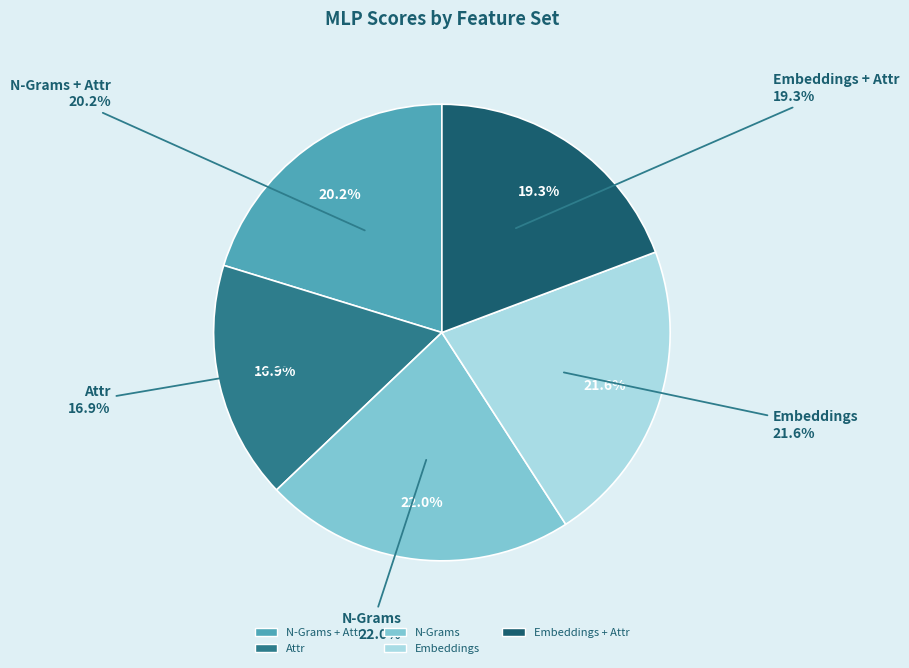

How many slices are in this pie chart?

5